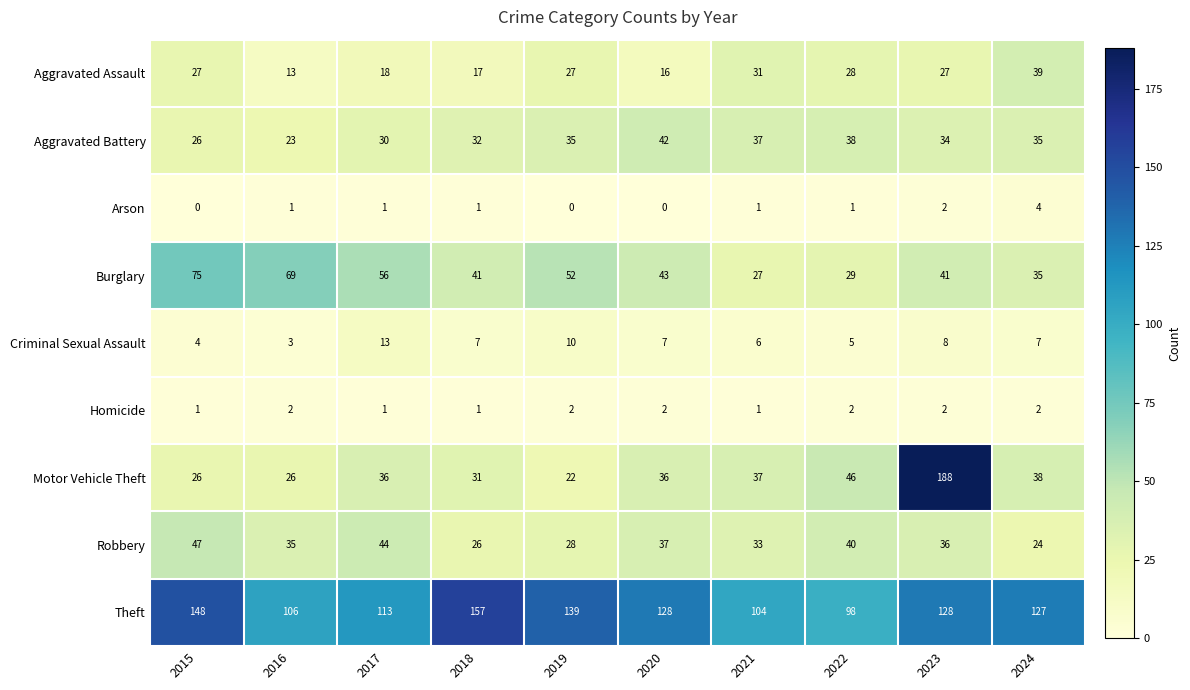

True or false: Arson has a value of 2 at 2023.

True